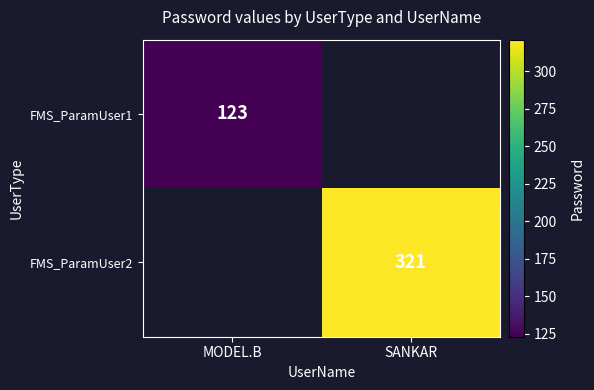

The FMS_ParamUser1 series shows 188 at MODEL.B. True or false?

False